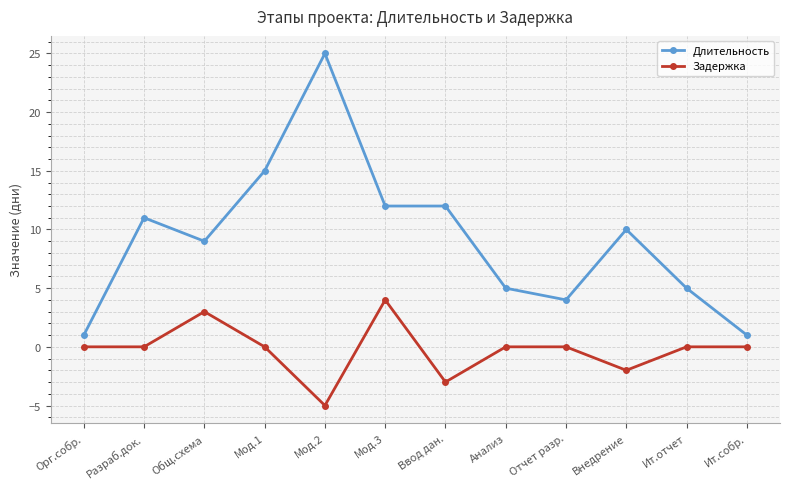

Is the value of Длительность at Орг.собр. greater than the value of Задержка at Отчет разр.?

Yes